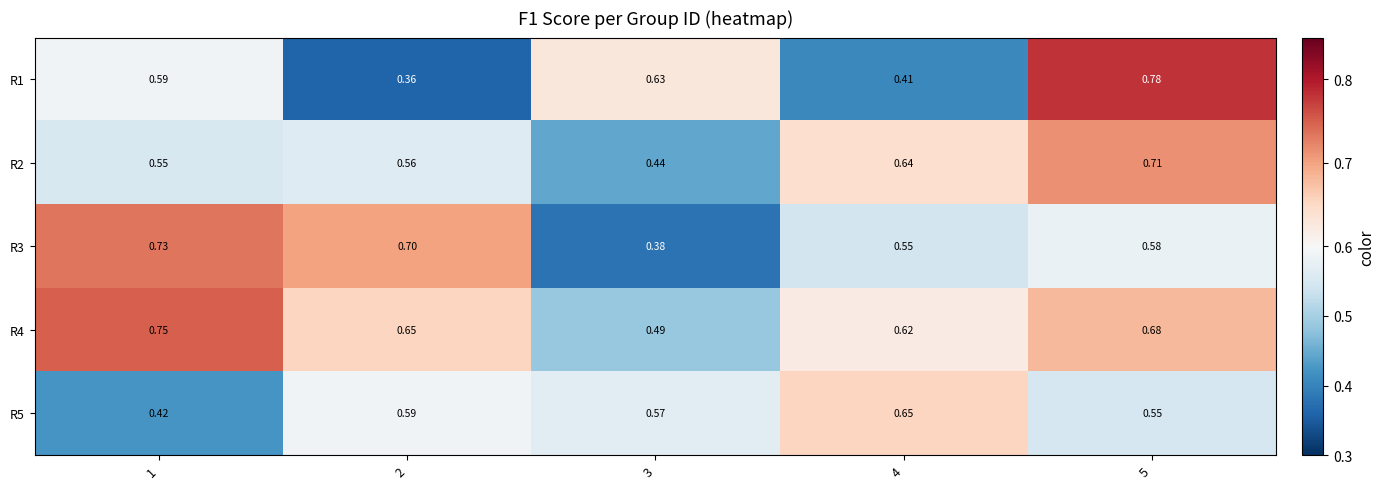

Is the value of R2 at 2 greater than the value of R5 at 3?

No